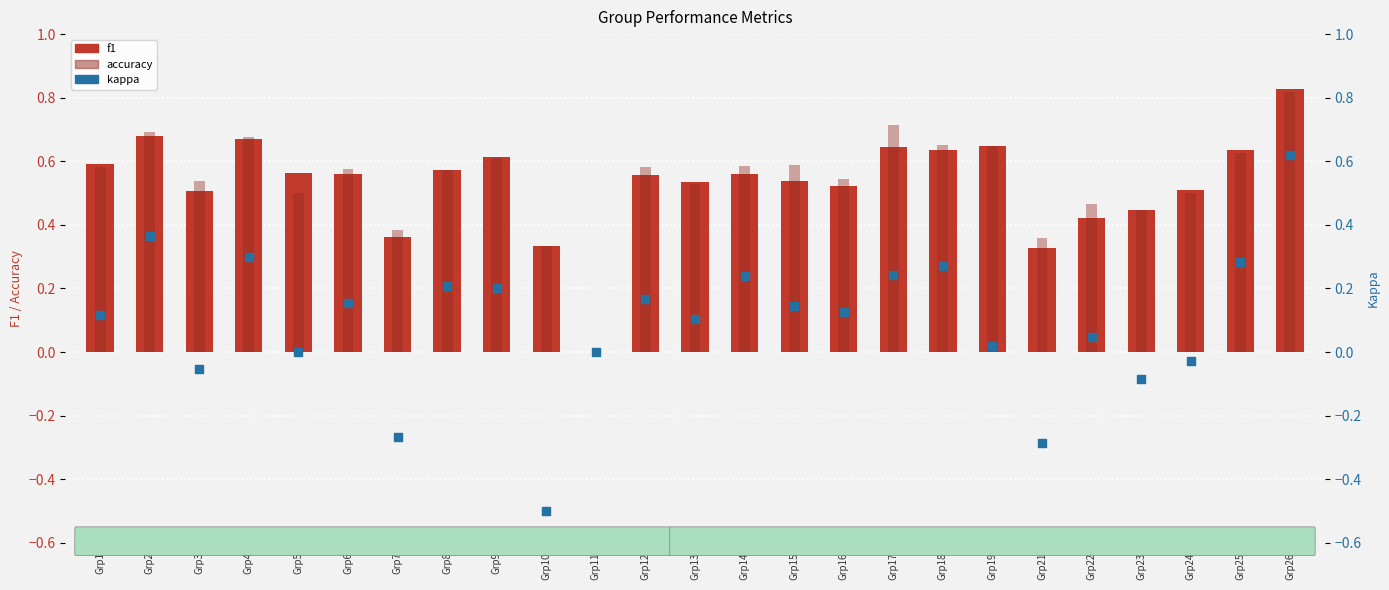

What are all the series names shown in the legend?

f1, accuracy, kappa